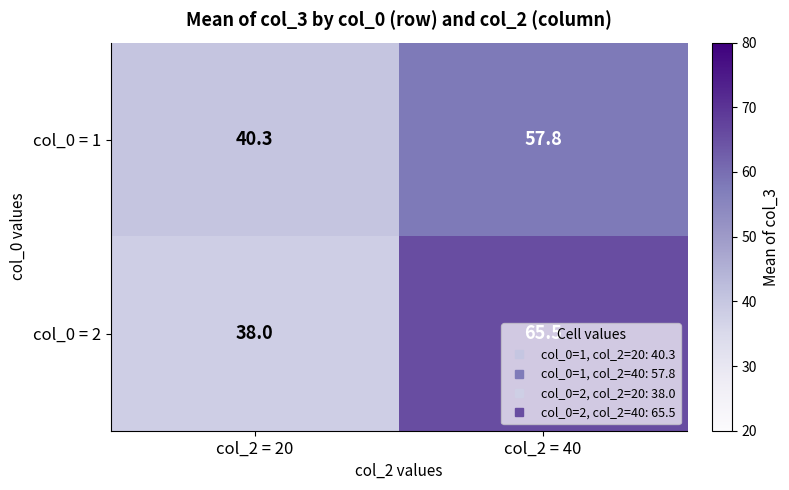

At how many categories does at least one series exceed 44?

1